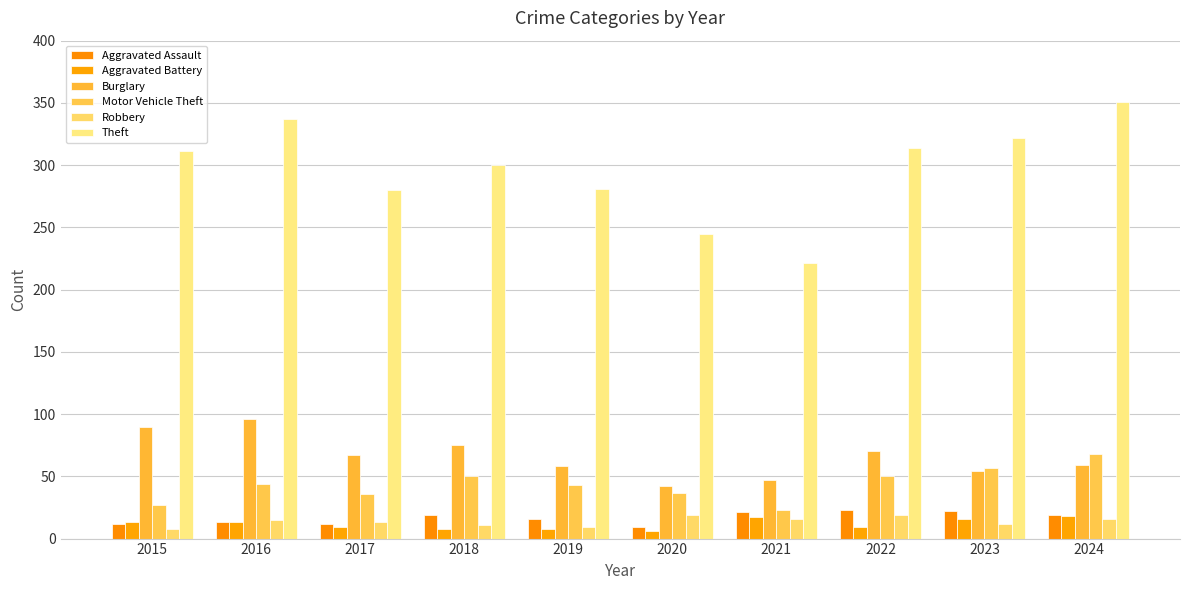

What is the value of the Burglary bar at the 5th from the left?

58